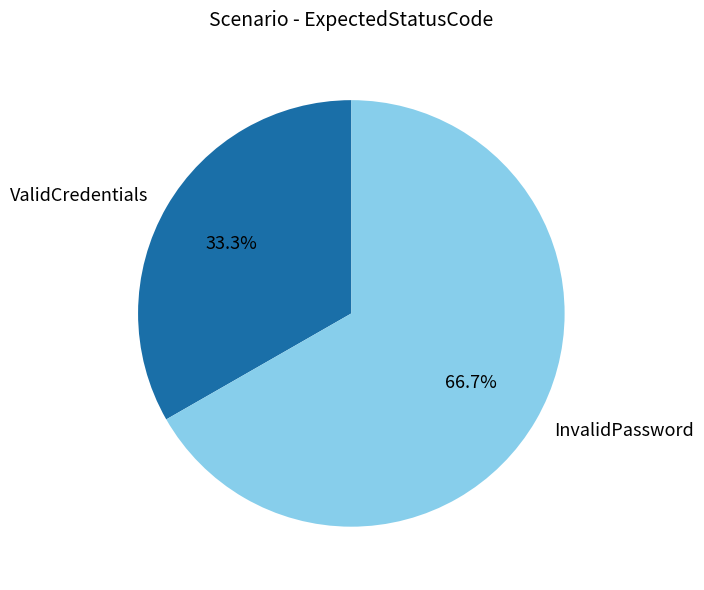

To the nearest percent, what is the average slice percentage?

50%